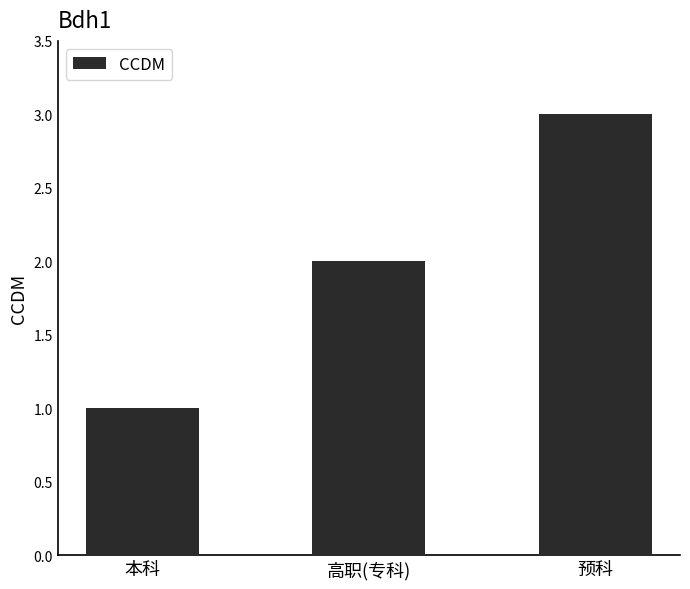

What is the label of the 1st bar from the right?

预科